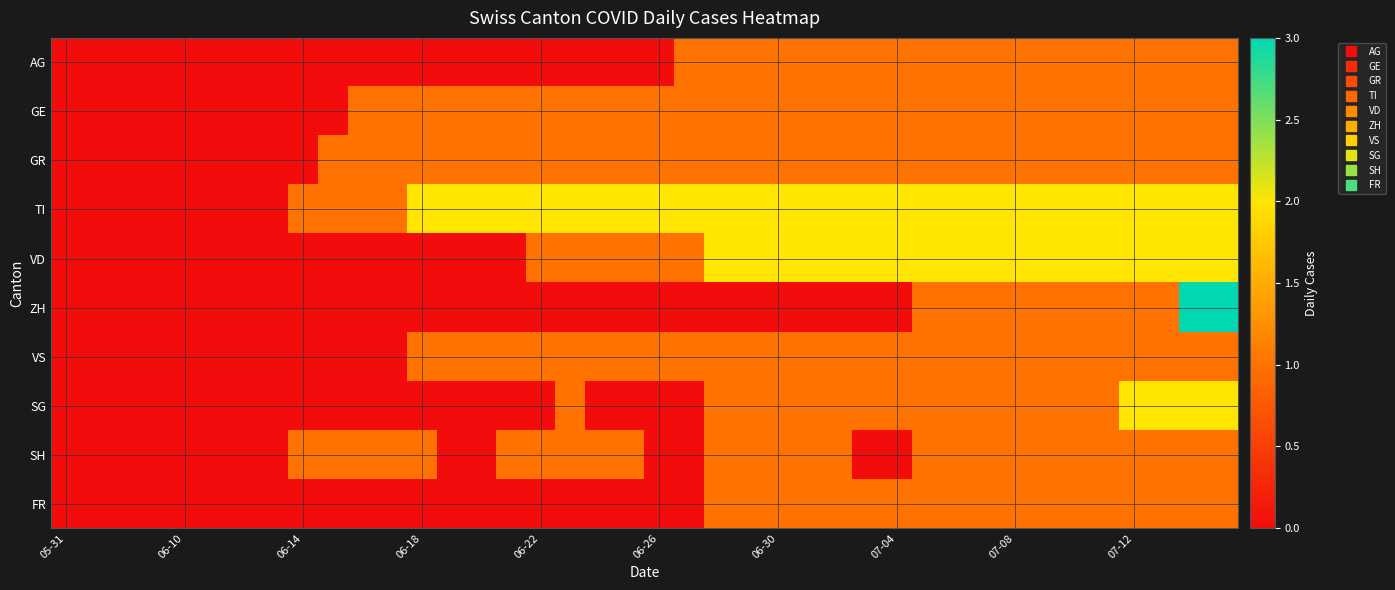

Which series has the largest total across all categories?

TI